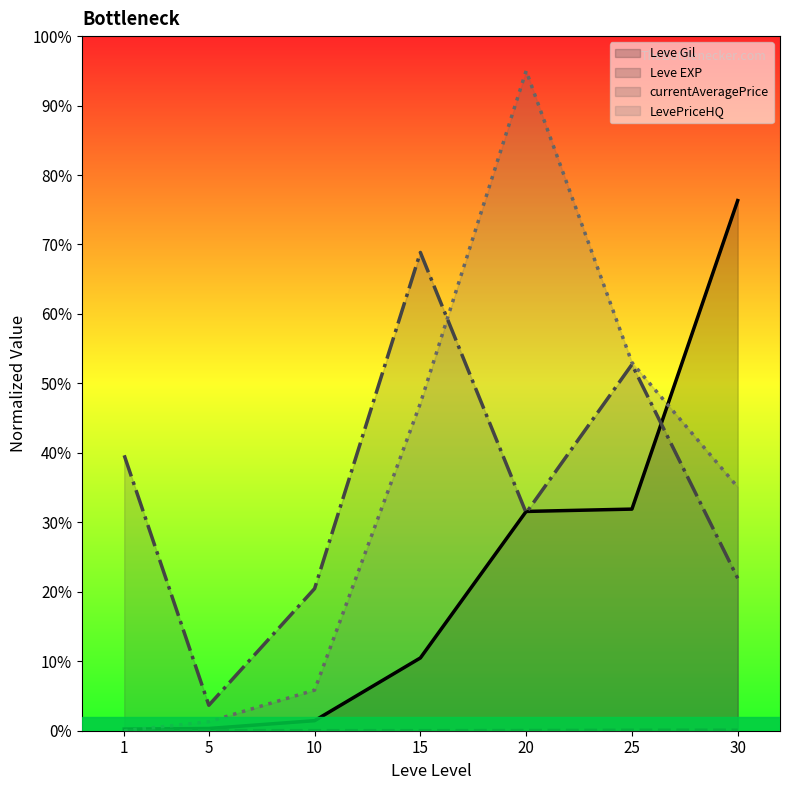

What is the average value of the Leve Gil series?

21.8